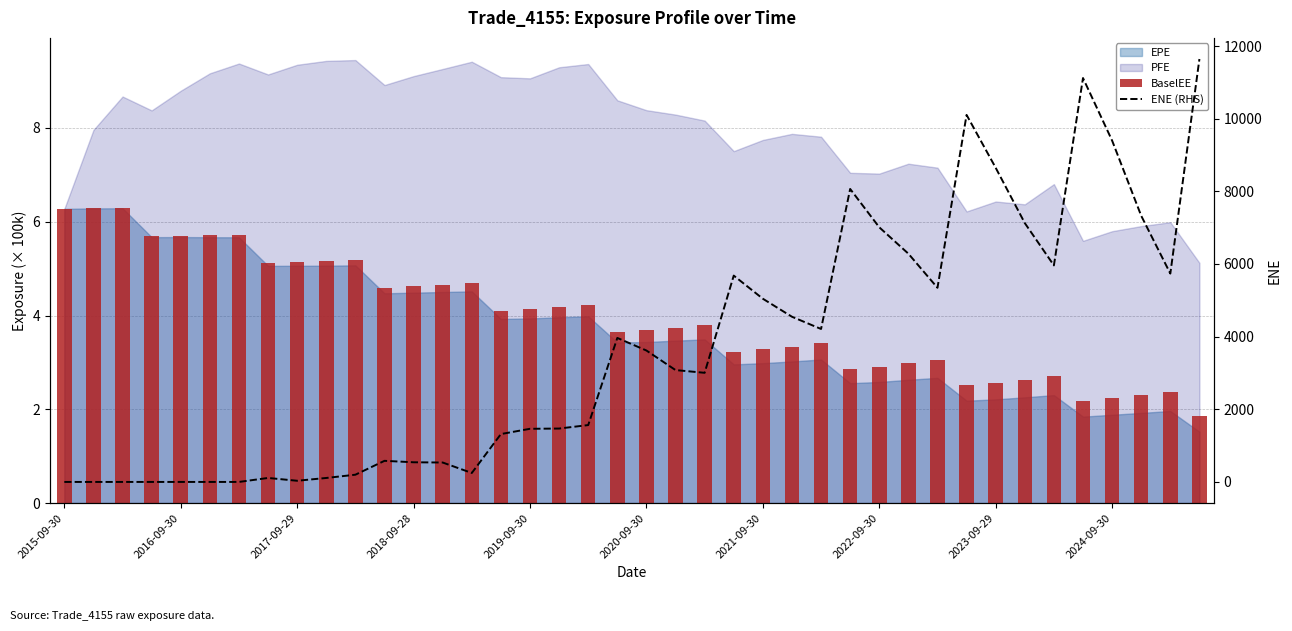

What is the difference between the highest and lowest values at 2020-09-30?

3614.1